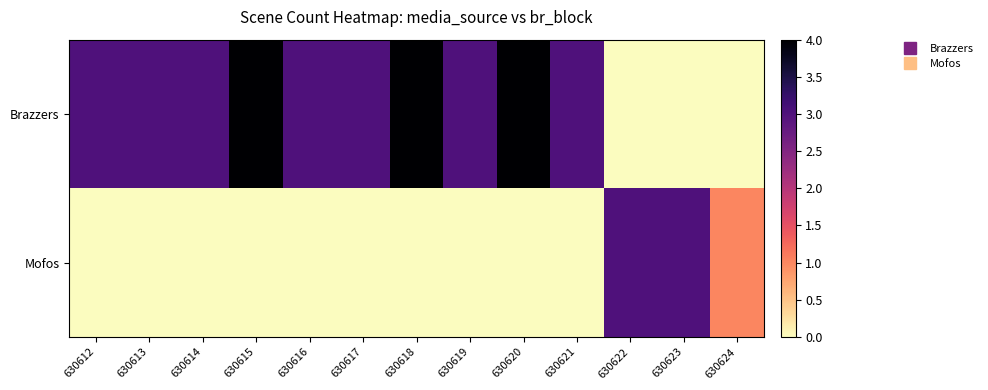

Reading left to right, extract all data points from this chart.

Brazzers: 630612=3	630613=3	630614=3	630615=4	630616=3	630617=3	630618=4	630619=3	630620=4	630621=3	630622=0	630623=0	630624=0
Mofos: 630612=0	630613=0	630614=0	630615=0	630616=0	630617=0	630618=0	630619=0	630620=0	630621=0	630622=3	630623=3	630624=1